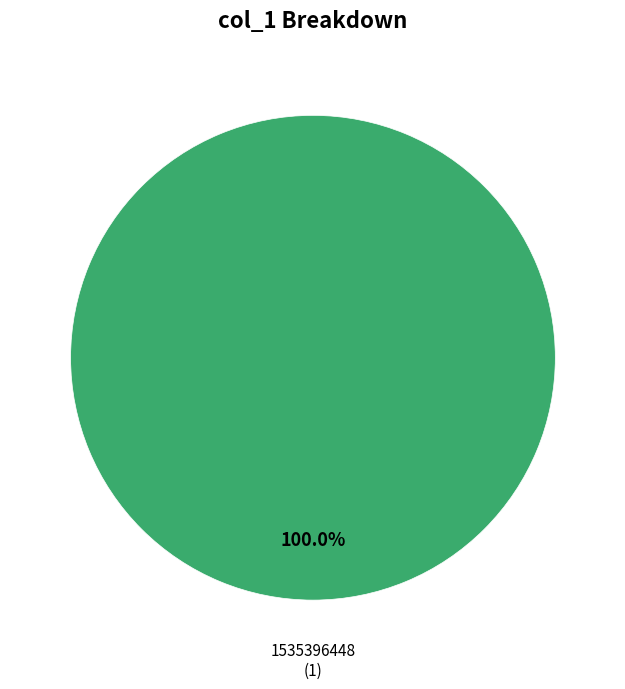

Is there a majority slice in this chart?

Yes